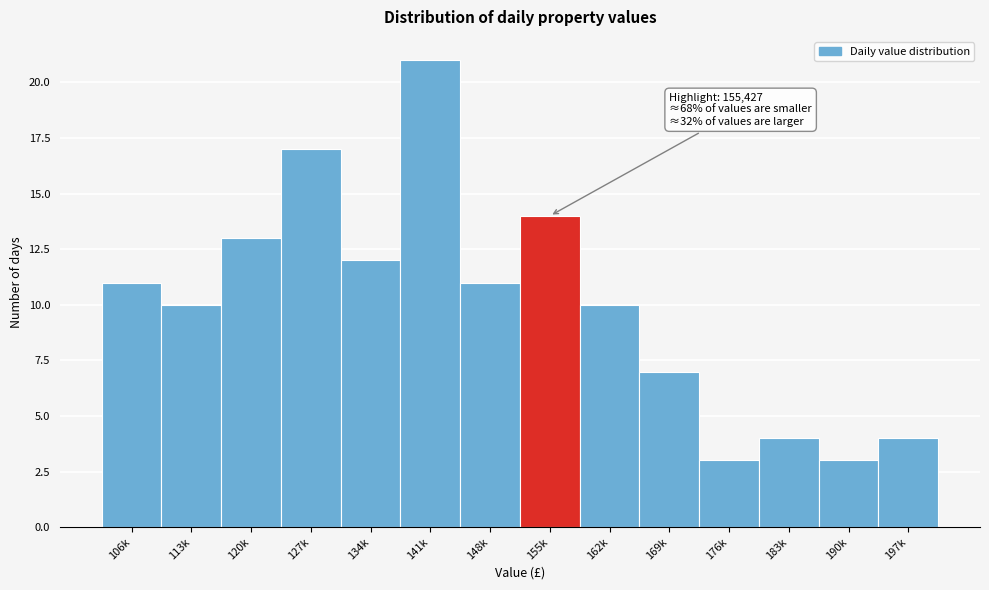

Reading right to left, extract all data points from this chart.

4	3	4	3	7	10	14	11	21	12	17	13	10	11